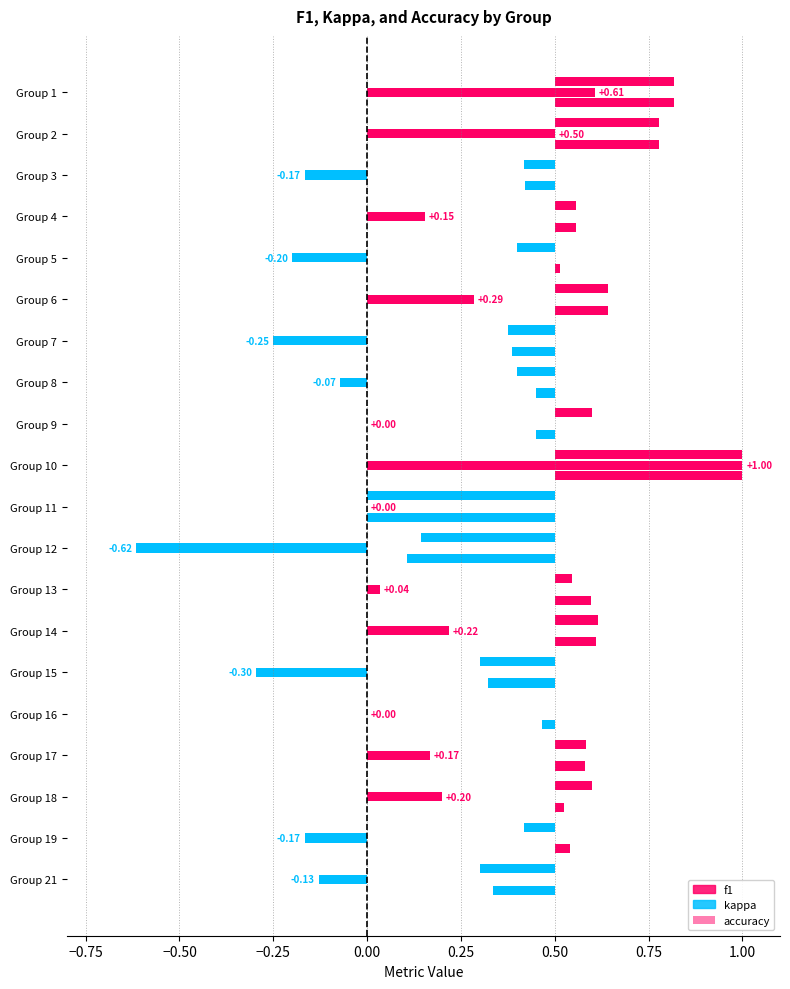

What is the total value across all series at 21?

0.5